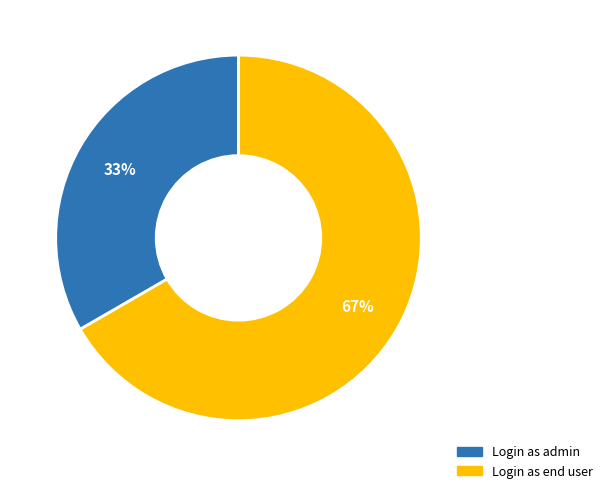

Is there any slice that represents more than half of the pie?

Yes